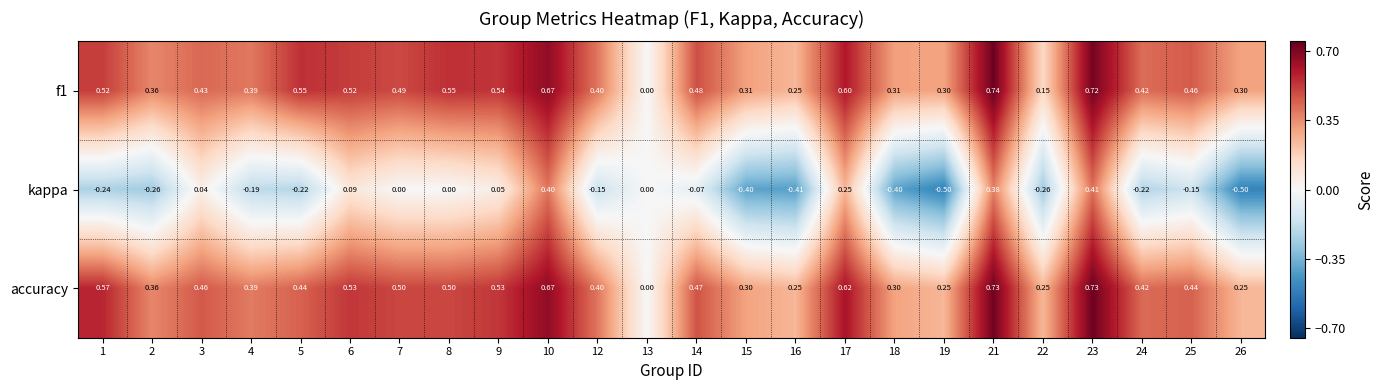

Is the value of kappa at 24 greater than the value of accuracy at 4?

No